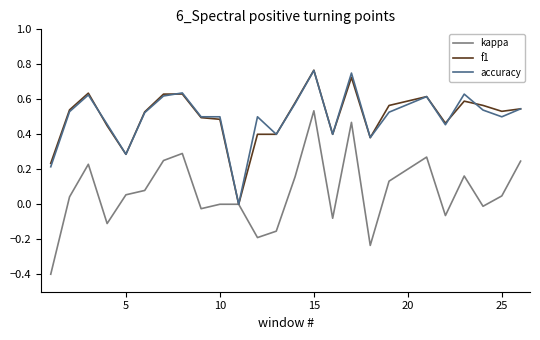

What are all the series names shown in the legend?

kappa, f1, accuracy